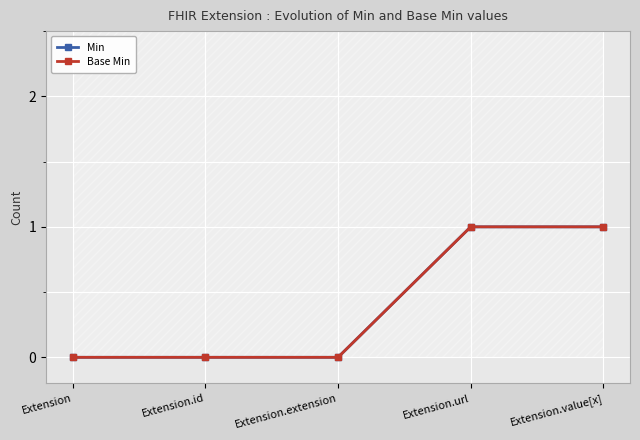

Does the chart display data point markers on the line(s)?

Yes